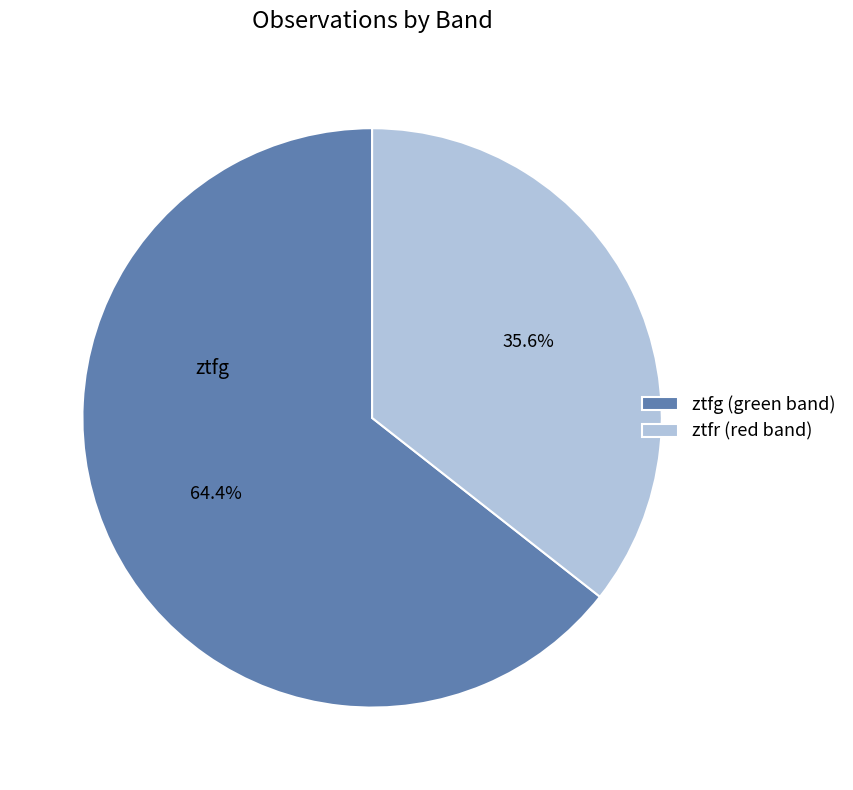

What is the smallest slice in the pie chart?

ztfr